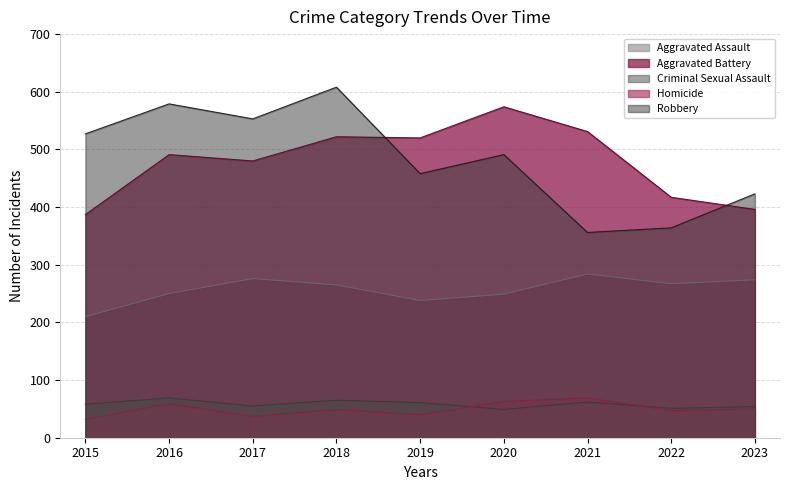

How many values in the Criminal Sexual Assault series are below 58?

4